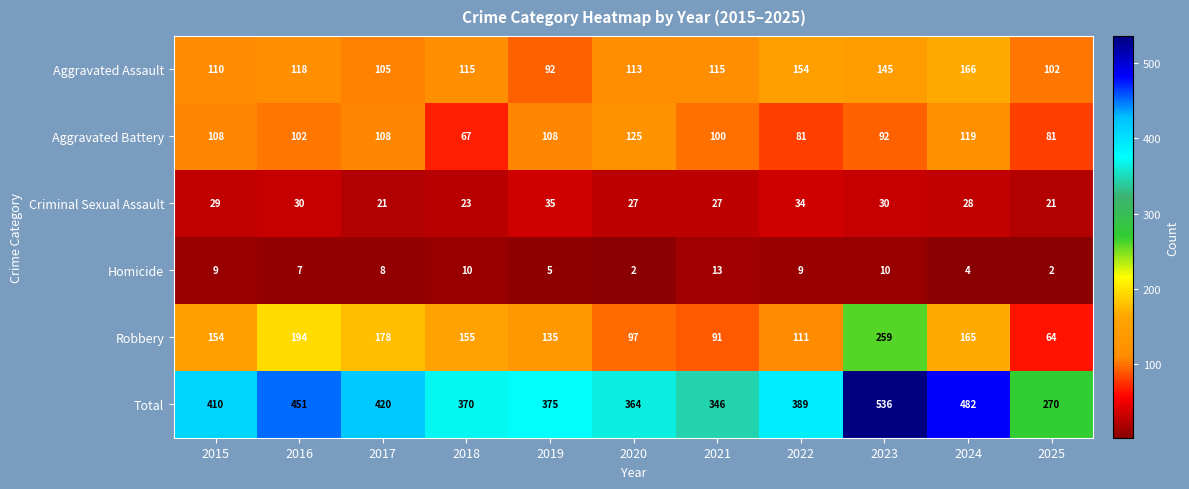

The value of Aggravated Assault at 2017 is 66. True or false?

False